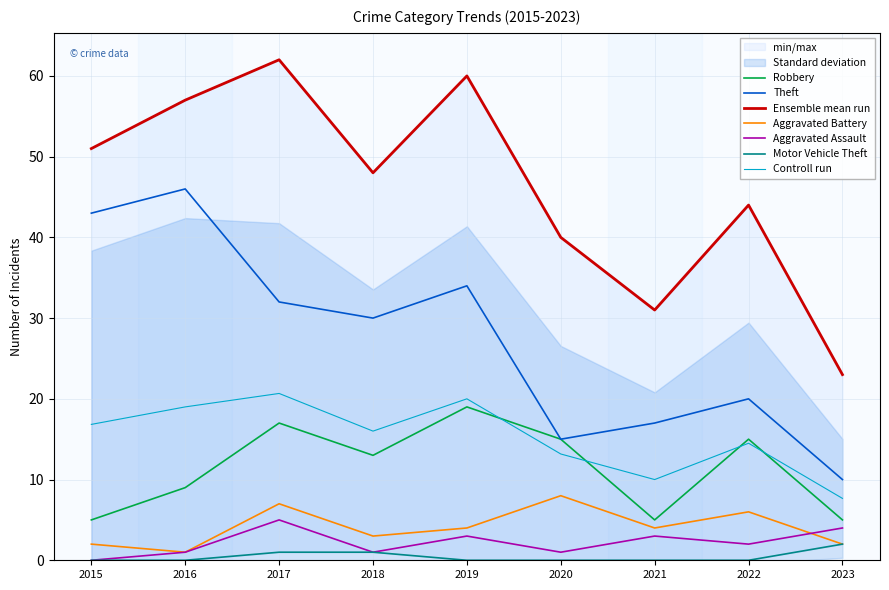

What is the approximate value of Theft at 2023, to the nearest 10?

10